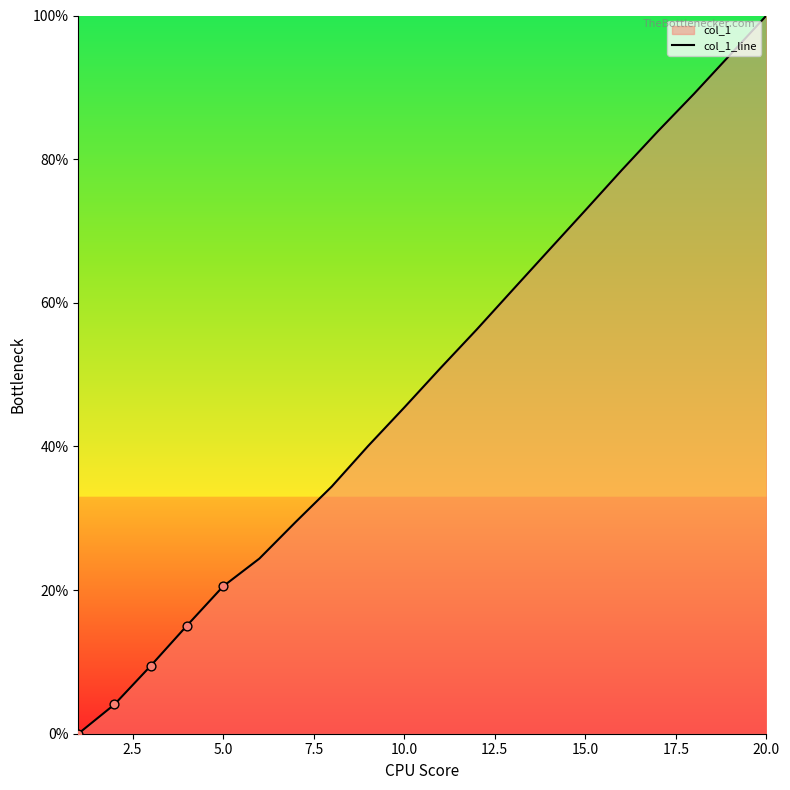

What is the change in value from 15.0 to 20.0?

+27.1